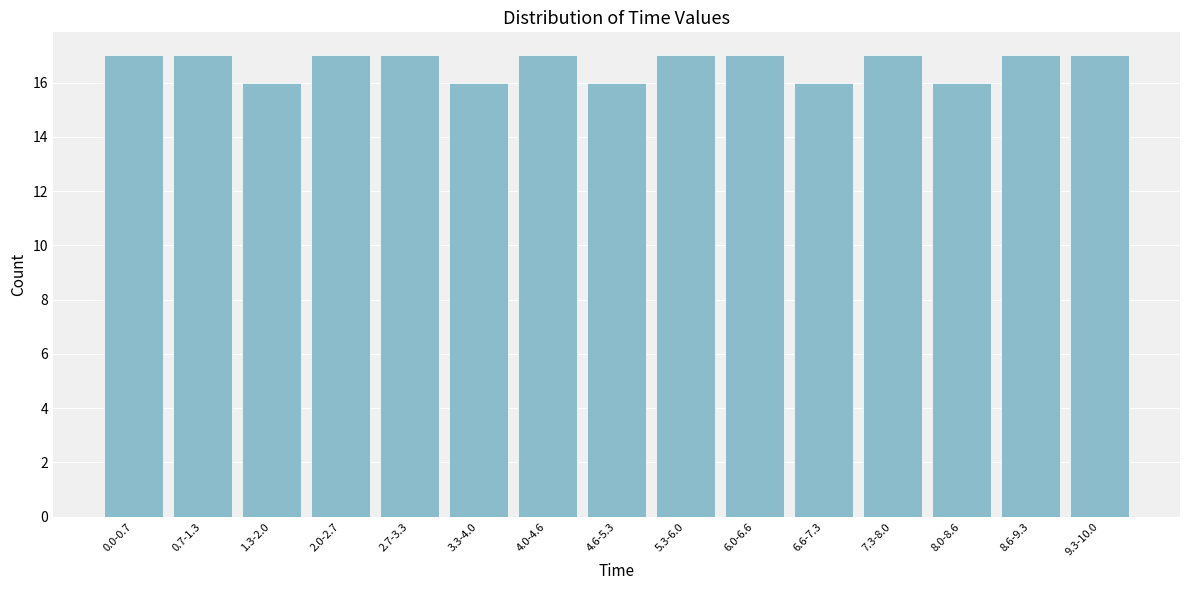

Reading left to right, transcribe all the data shown in this chart.

17	17	16	17	17	16	17	16	17	17	16	17	16	17	17